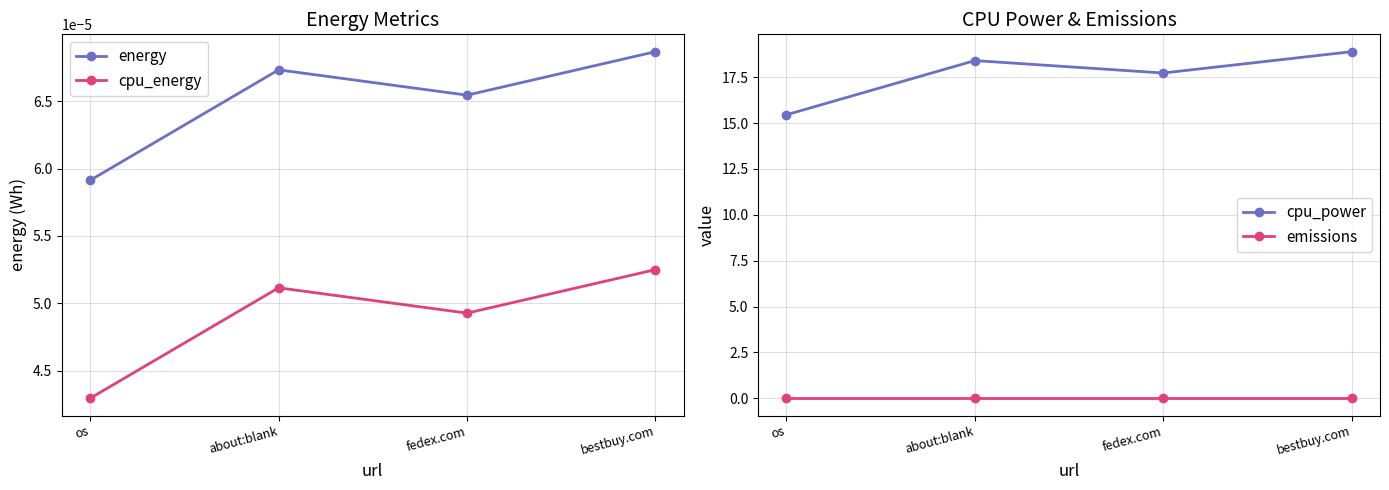

Reading left to right, what are all the values shown in this chart?

energy: os=0.0	about:blank=0.0	fedex.com=0.0	bestbuy.com=0.0
cpu_energy: os=0.0	about:blank=0.0	fedex.com=0.0	bestbuy.com=0.0
cpu_power: os=15.5	about:blank=18.4	fedex.com=17.7	bestbuy.com=18.9
emissions: os=0.0	about:blank=0.0	fedex.com=0.0	bestbuy.com=0.0